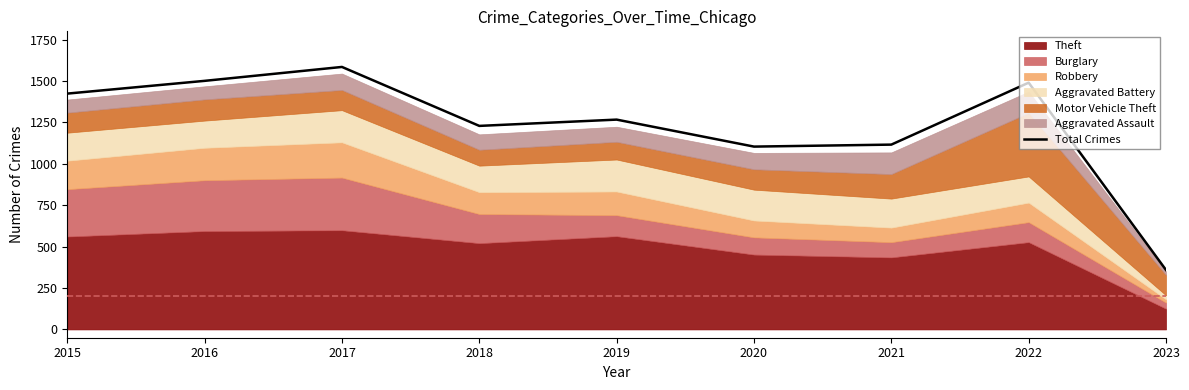

Read the value at 2021, to the nearest 100.

1100